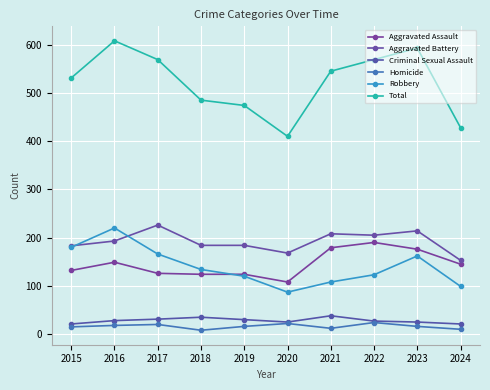

What is the lowest value of the Aggravated Assault series?

108